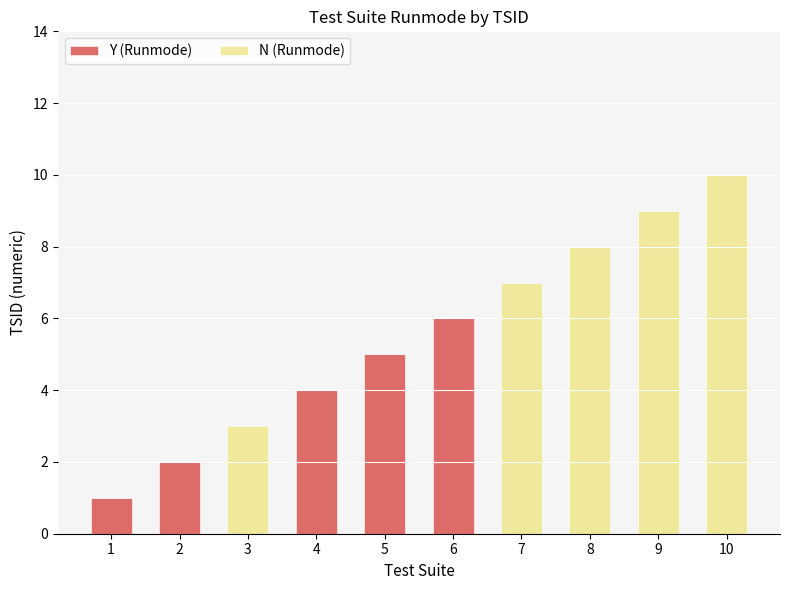

Does the chart contain stacked bars?

Yes